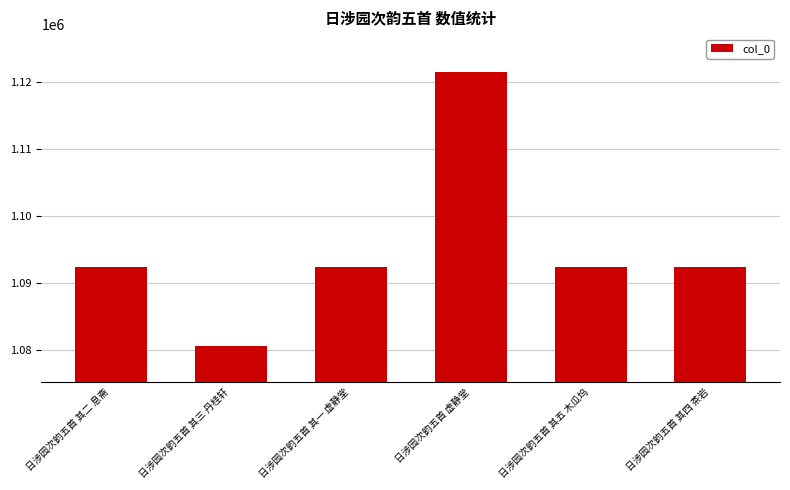

What is the greatest value displayed?

1121571